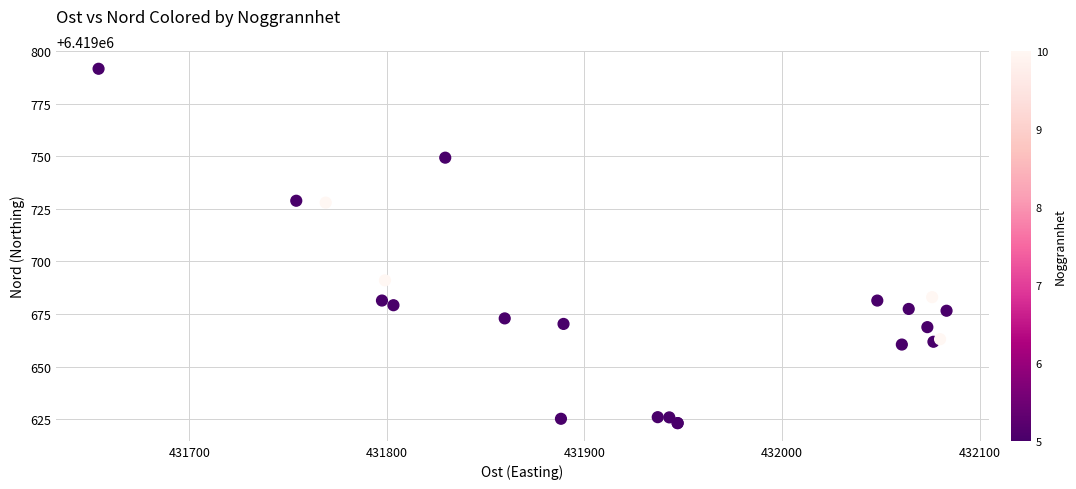

What Y value in the scatter plot is closest to 6419707?

6419691.0